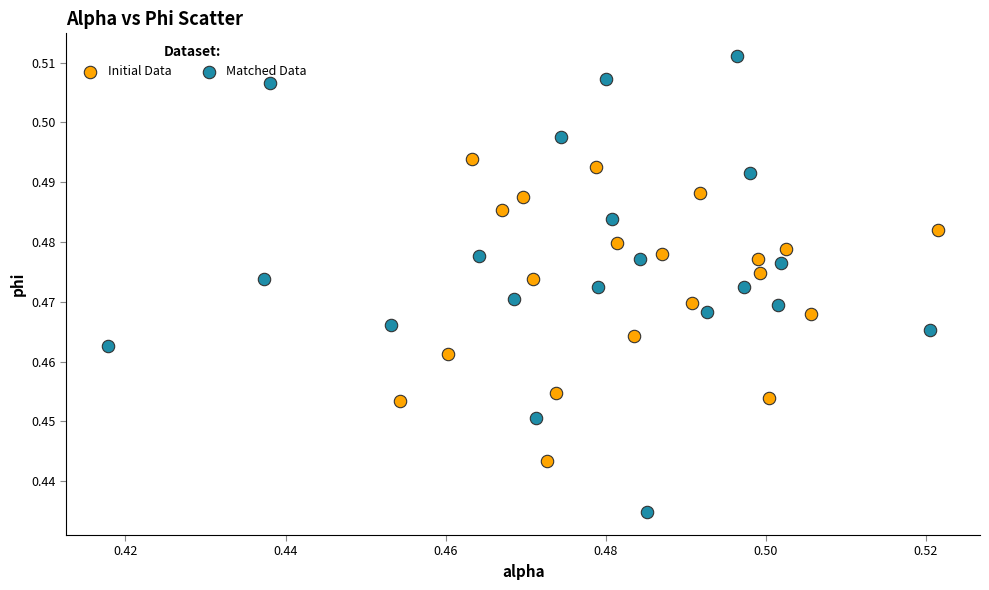

Which series reaches the maximum Y coordinate?

Matched Data